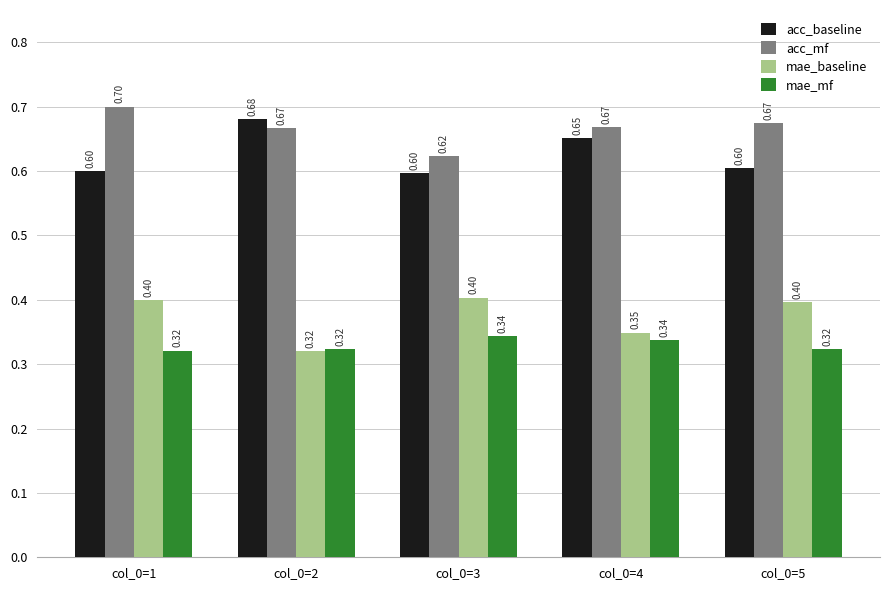

Rank the series by their maximum value, from lowest to highest.

mae_mf, mae_baseline, acc_baseline, acc_mf